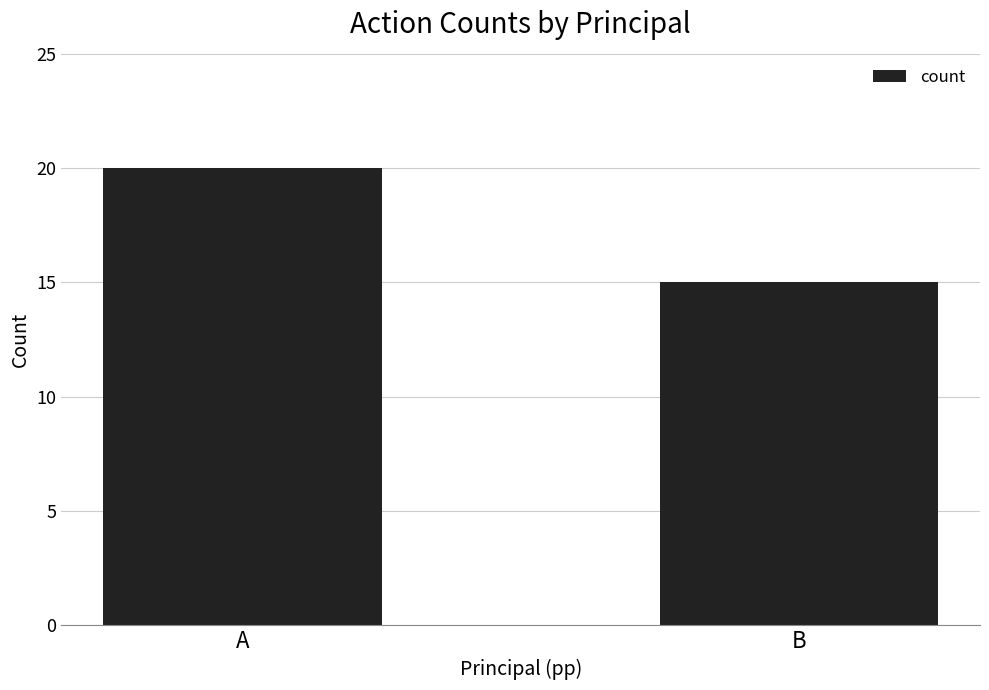

What is the difference between the values at B and A?

5